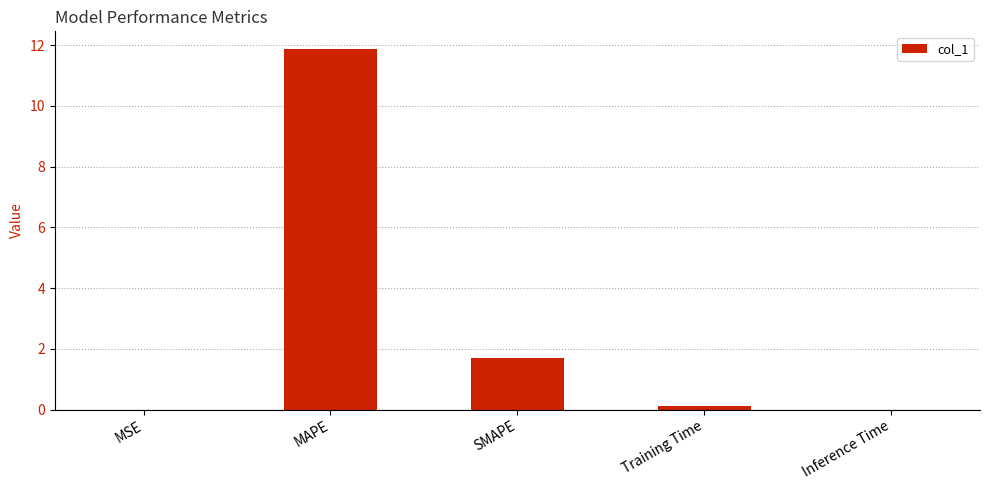

Are the bars grouped side by side (vs. stacked)?

No